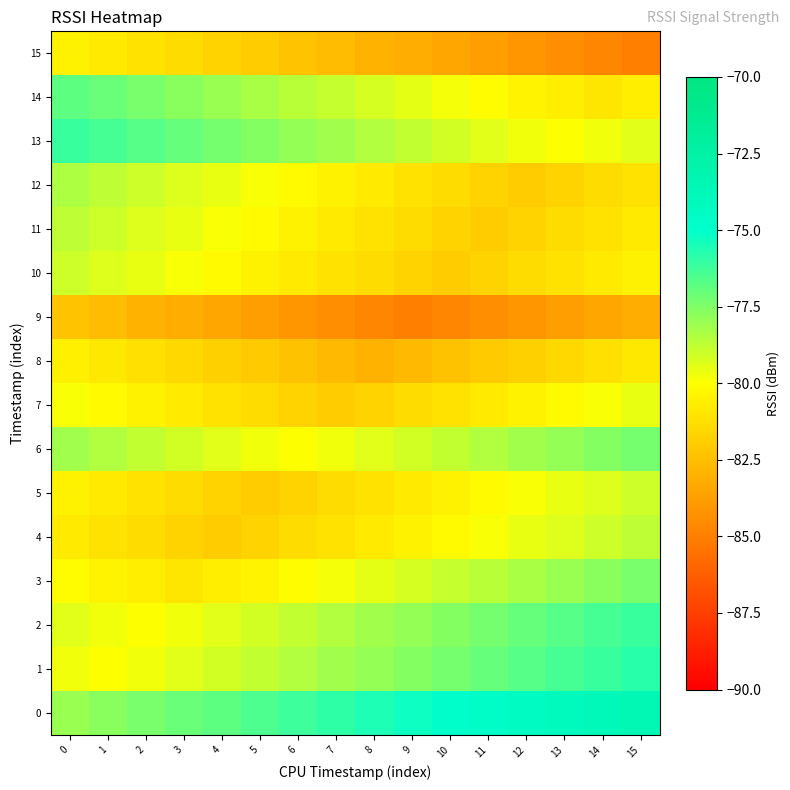

Reading left to right, extract all data points from this chart.

0: 0=-78.0	1=-77.7	2=-77.4	3=-77.1	4=-76.8	5=-76.5	6=-76.2	7=-75.9	8=-75.6	9=-75.3	10=-75.0	11=-74.7	12=-74.4	13=-74.1	14=-73.8	15=-73.5
1: 0=-79.7	1=-80.0	2=-79.7	3=-79.4	4=-79.1	5=-78.8	6=-78.5	7=-78.2	8=-77.9	9=-77.6	10=-77.3	11=-77.0	12=-76.7	13=-76.4	14=-76.1	15=-75.8
2: 0=-79.4	1=-79.7	2=-80.0	3=-79.7	4=-79.4	5=-79.1	6=-78.8	7=-78.5	8=-78.2	9=-77.9	10=-77.6	11=-77.3	12=-77.0	13=-76.7	14=-76.4	15=-76.1
3: 0=-80.1	1=-80.4	2=-80.7	3=-81.0	4=-80.7	5=-80.4	6=-80.1	7=-79.8	8=-79.5	9=-79.2	10=-78.9	11=-78.6	12=-78.3	13=-78.0	14=-77.7	15=-77.4
4: 0=-80.8	1=-81.1	2=-81.4	3=-81.7	4=-82.0	5=-81.7	6=-81.4	7=-81.1	8=-80.8	9=-80.5	10=-80.2	11=-79.9	12=-79.6	13=-79.3	14=-79.0	15=-78.7
5: 0=-80.5	1=-80.8	2=-81.1	3=-81.4	4=-81.7	5=-82.0	6=-81.7	7=-81.4	8=-81.1	9=-80.8	10=-80.5	11=-80.2	12=-79.9	13=-79.6	14=-79.3	15=-79.0
6: 0=-78.2	1=-78.5	2=-78.8	3=-79.1	4=-79.4	5=-79.7	6=-80.0	7=-79.7	8=-79.4	9=-79.1	10=-78.8	11=-78.5	12=-78.2	13=-77.9	14=-77.6	15=-77.3
7: 0=-79.9	1=-80.2	2=-80.5	3=-80.8	4=-81.1	5=-81.4	6=-81.7	7=-82.0	8=-81.7	9=-81.4	10=-81.1	11=-80.8	12=-80.5	13=-80.2	14=-79.9	15=-79.6
8: 0=-80.6	1=-80.9	2=-81.2	3=-81.5	4=-81.8	5=-82.1	6=-82.4	7=-82.7	8=-83.0	9=-82.7	10=-82.4	11=-82.1	12=-81.8	13=-81.5	14=-81.2	15=-80.9
9: 0=-82.3	1=-82.6	2=-82.9	3=-83.2	4=-83.5	5=-83.8	6=-84.1	7=-84.4	8=-84.7	9=-85.0	10=-84.7	11=-84.4	12=-84.1	13=-83.8	14=-83.5	15=-83.2
10: 0=-79.0	1=-79.3	2=-79.6	3=-79.9	4=-80.2	5=-80.5	6=-80.8	7=-81.1	8=-81.4	9=-81.7	10=-82.0	11=-81.7	12=-81.4	13=-81.1	14=-80.8	15=-80.5
11: 0=-78.7	1=-79.0	2=-79.3	3=-79.6	4=-79.9	5=-80.2	6=-80.5	7=-80.8	8=-81.1	9=-81.4	10=-81.7	11=-82.0	12=-81.7	13=-81.4	14=-81.1	15=-80.8
12: 0=-78.4	1=-78.7	2=-79.0	3=-79.3	4=-79.6	5=-79.9	6=-80.2	7=-80.5	8=-80.8	9=-81.1	10=-81.4	11=-81.7	12=-82.0	13=-81.7	14=-81.4	15=-81.1
13: 0=-76.1	1=-76.4	2=-76.7	3=-77.0	4=-77.3	5=-77.6	6=-77.9	7=-78.2	8=-78.5	9=-78.8	10=-79.1	11=-79.4	12=-79.7	13=-80.0	14=-79.7	15=-79.4
14: 0=-76.8	1=-77.1	2=-77.4	3=-77.7	4=-78.0	5=-78.3	6=-78.6	7=-78.9	8=-79.2	9=-79.5	10=-79.8	11=-80.1	12=-80.4	13=-80.7	14=-81.0	15=-80.7
15: 0=-80.5	1=-80.8	2=-81.1	3=-81.4	4=-81.7	5=-82.0	6=-82.3	7=-82.6	8=-82.9	9=-83.2	10=-83.5	11=-83.8	12=-84.1	13=-84.4	14=-84.7	15=-85.0